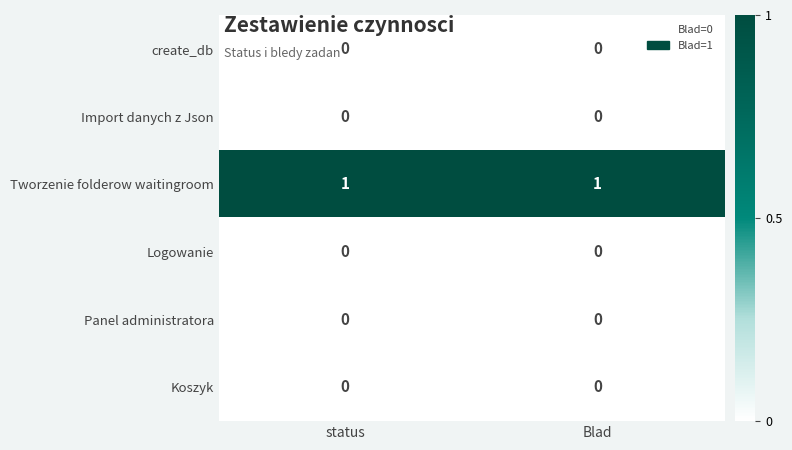

The Tworzenie folderow waitingroom series shows 0 at Blad. True or false?

False